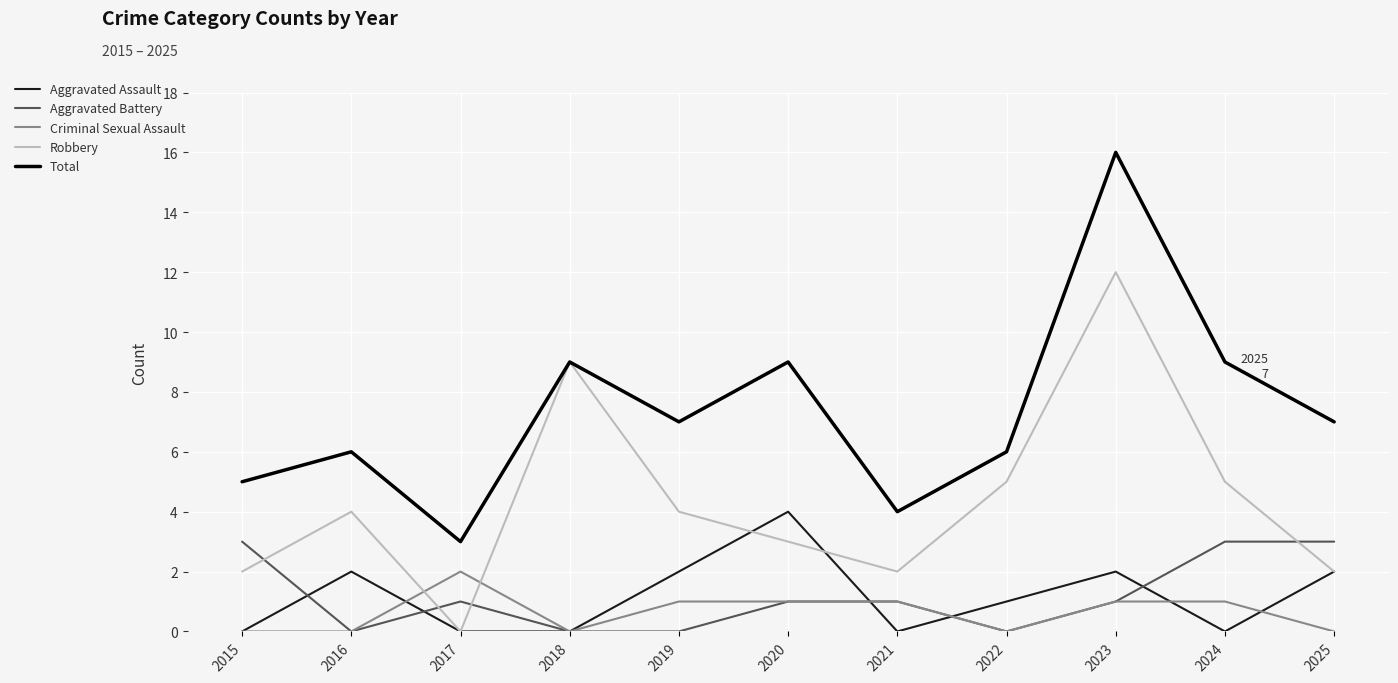

What is the maximum value shown in the chart?

16